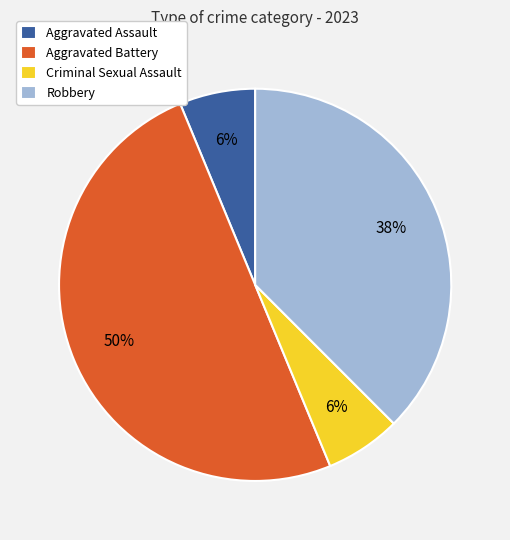

True or false: Robbery accounts for 38% of the total.

True